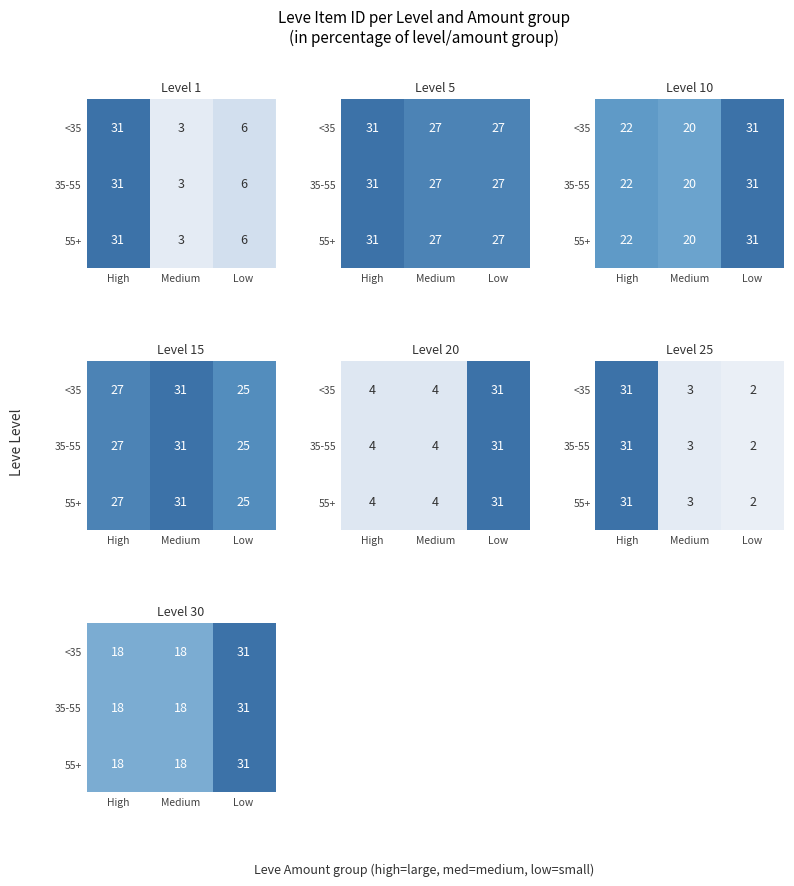

What is the difference between the maximum and minimum values in the 55+ series?

13